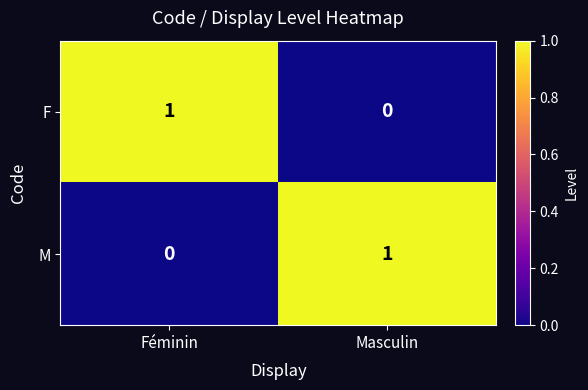

Rank the series at Féminin from highest to lowest value.

F, M